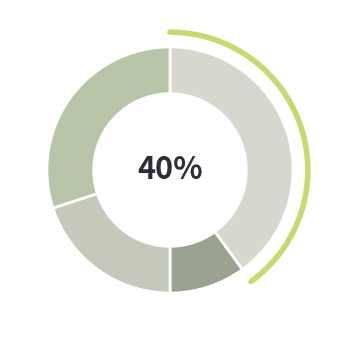

What percentage is the Aggravated Battery slice, to the nearest percent?

10%